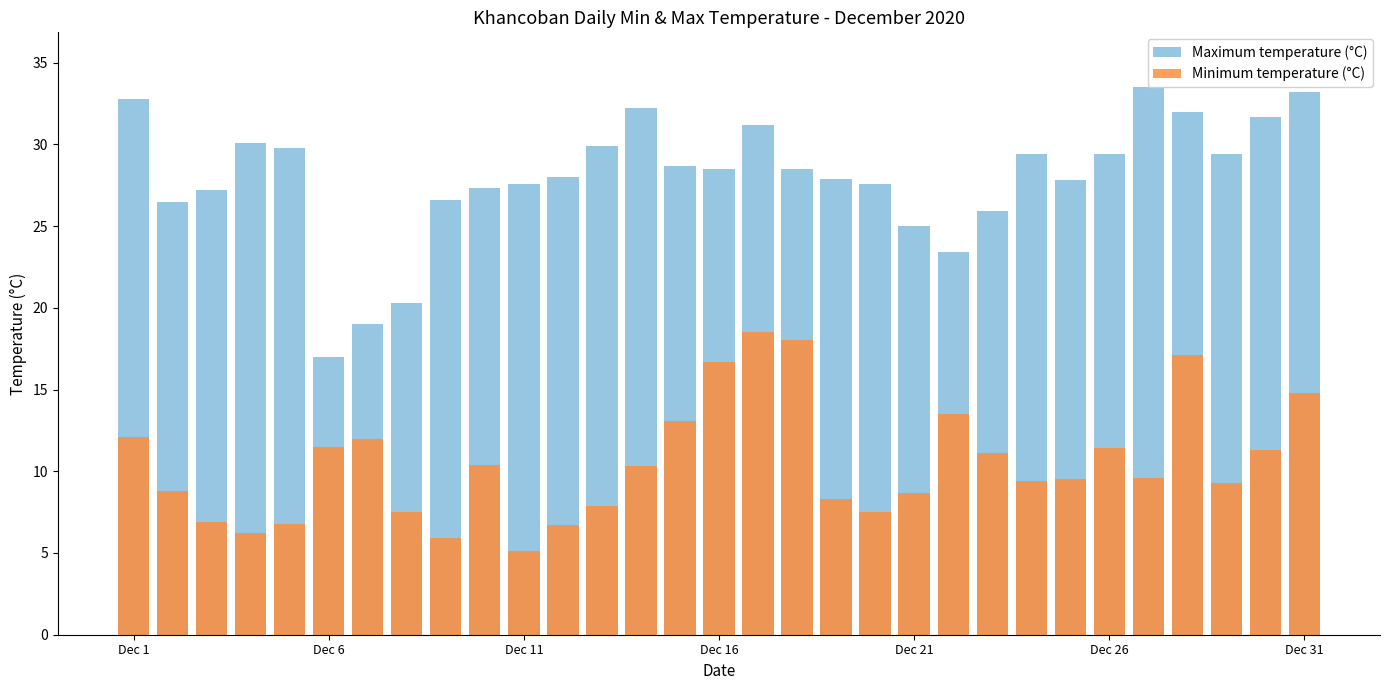

How many distinct data groups are displayed?

2